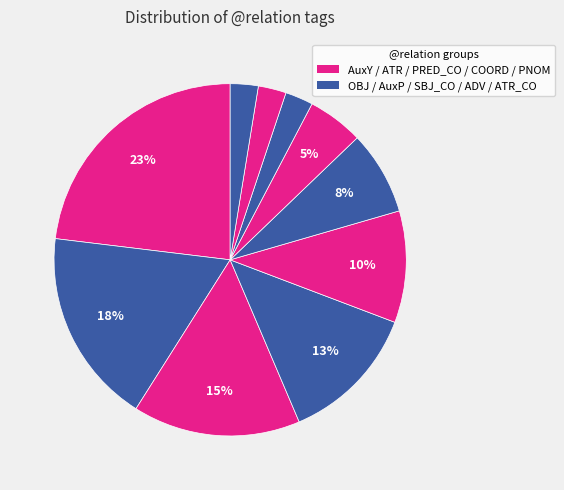

How many segments does this pie chart have?

10